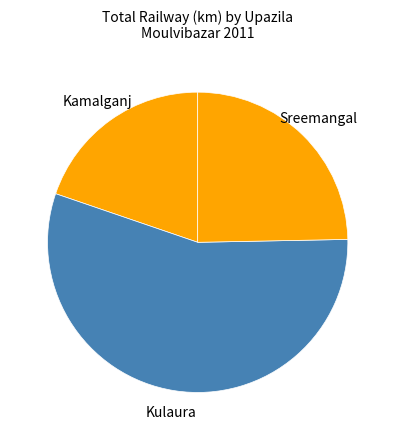

Which category accounts for the majority?

Kulaura